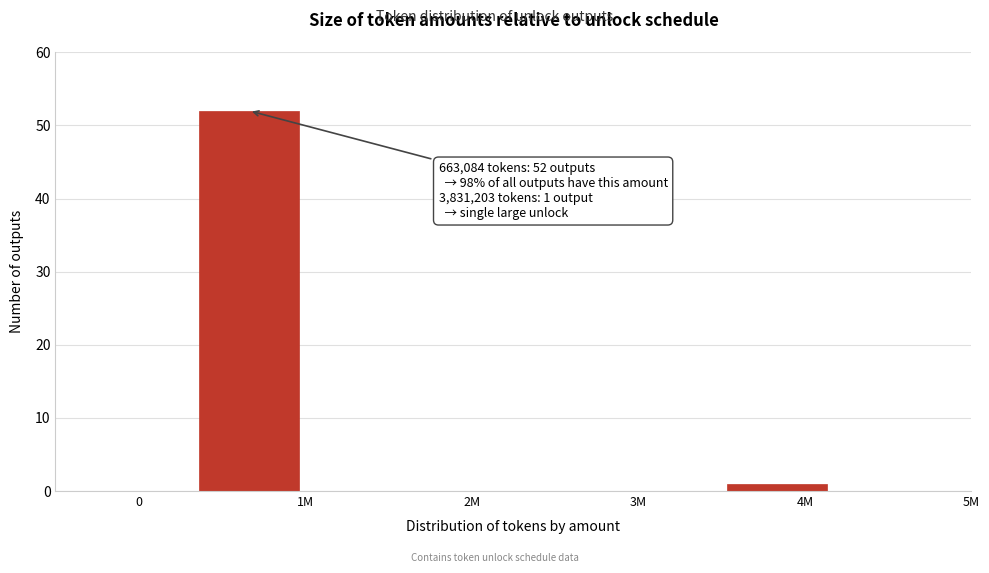

Reading left to right, extract all data points from this chart.

52	1